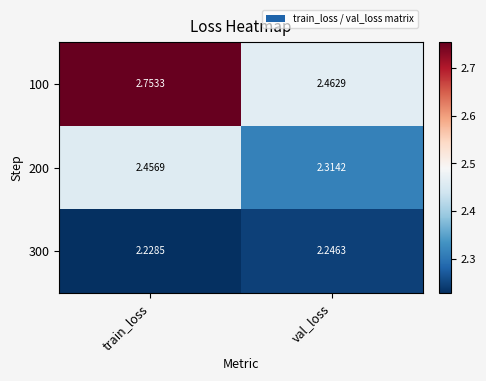

Which category has the highest value across all series?

train_loss